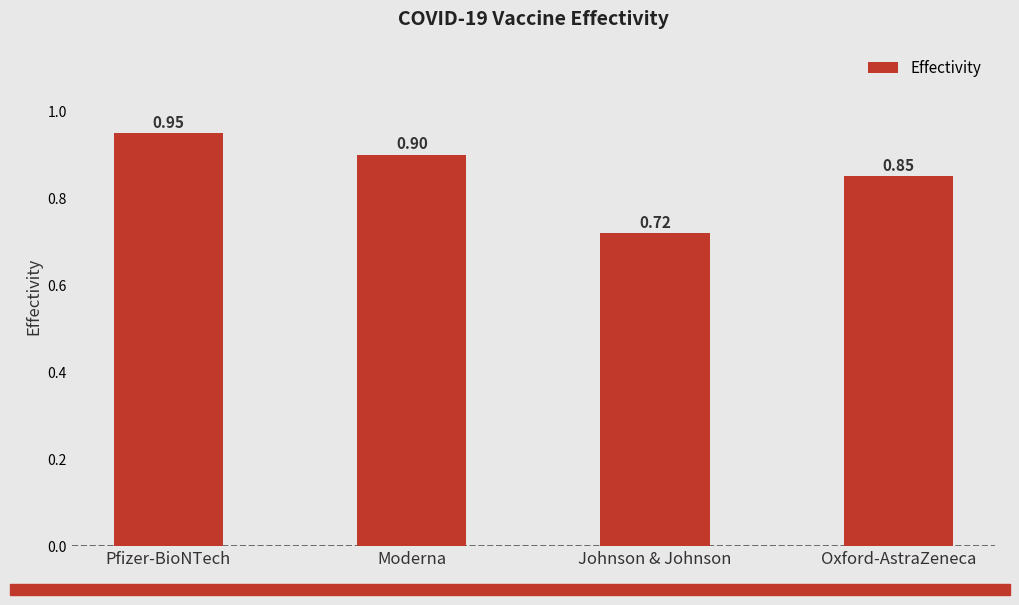

What is the label of the 1st bar from the right?

Oxford-AstraZeneca